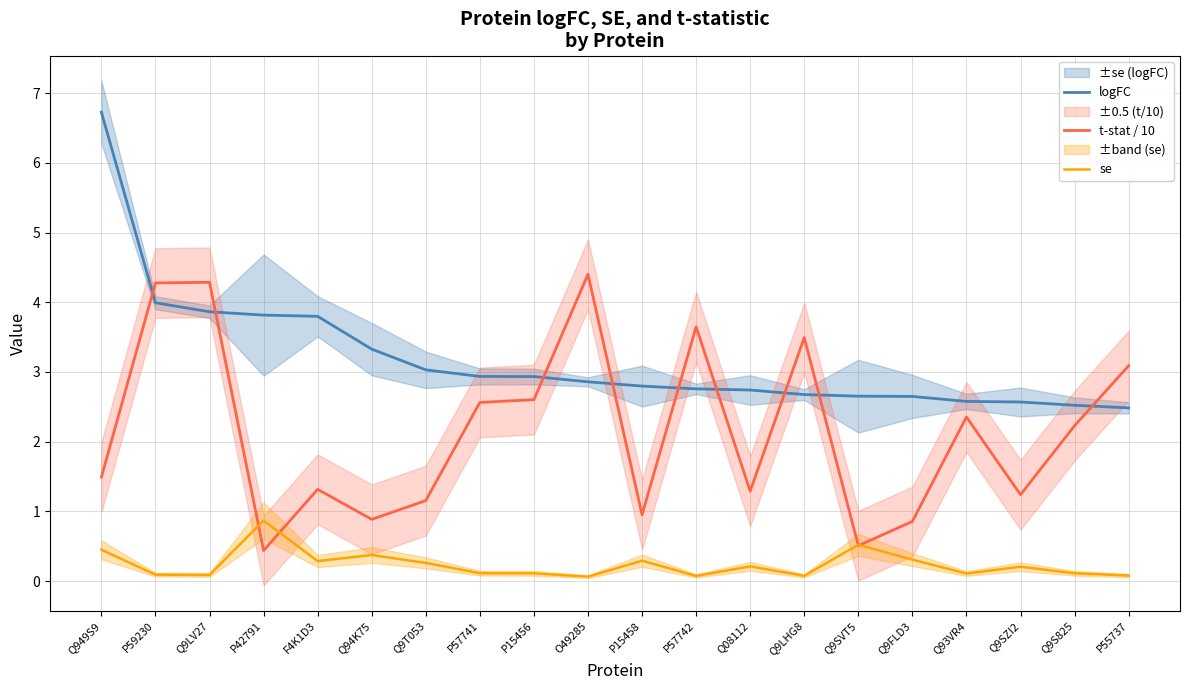

What is the value of the logFC point at the 20th from the left?

2.5